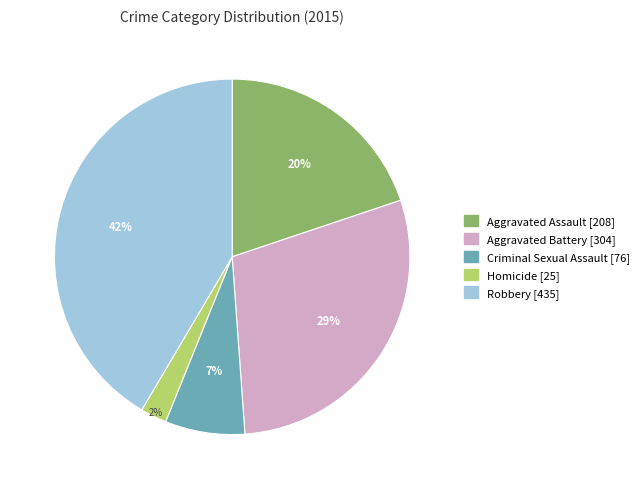

Between Robbery and Aggravated Battery, which is larger?

Robbery